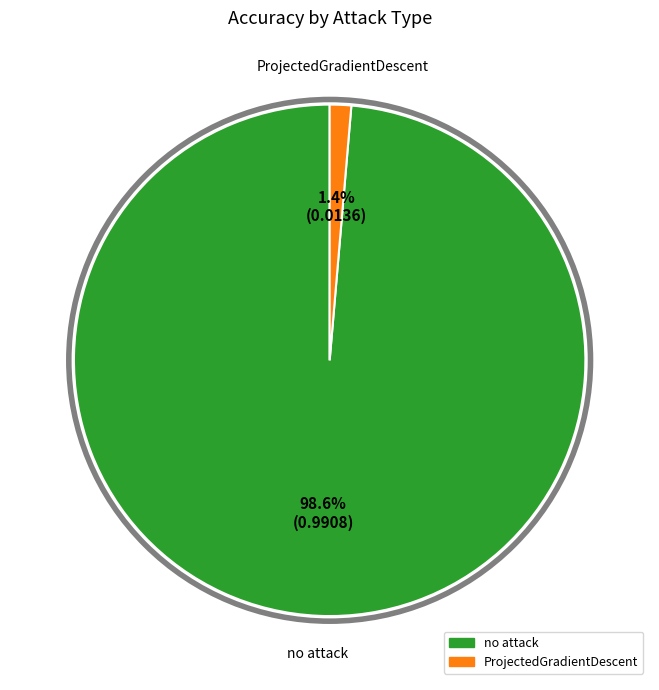

Between ProjectedGradientDescent and no attack, which is larger?

no attack